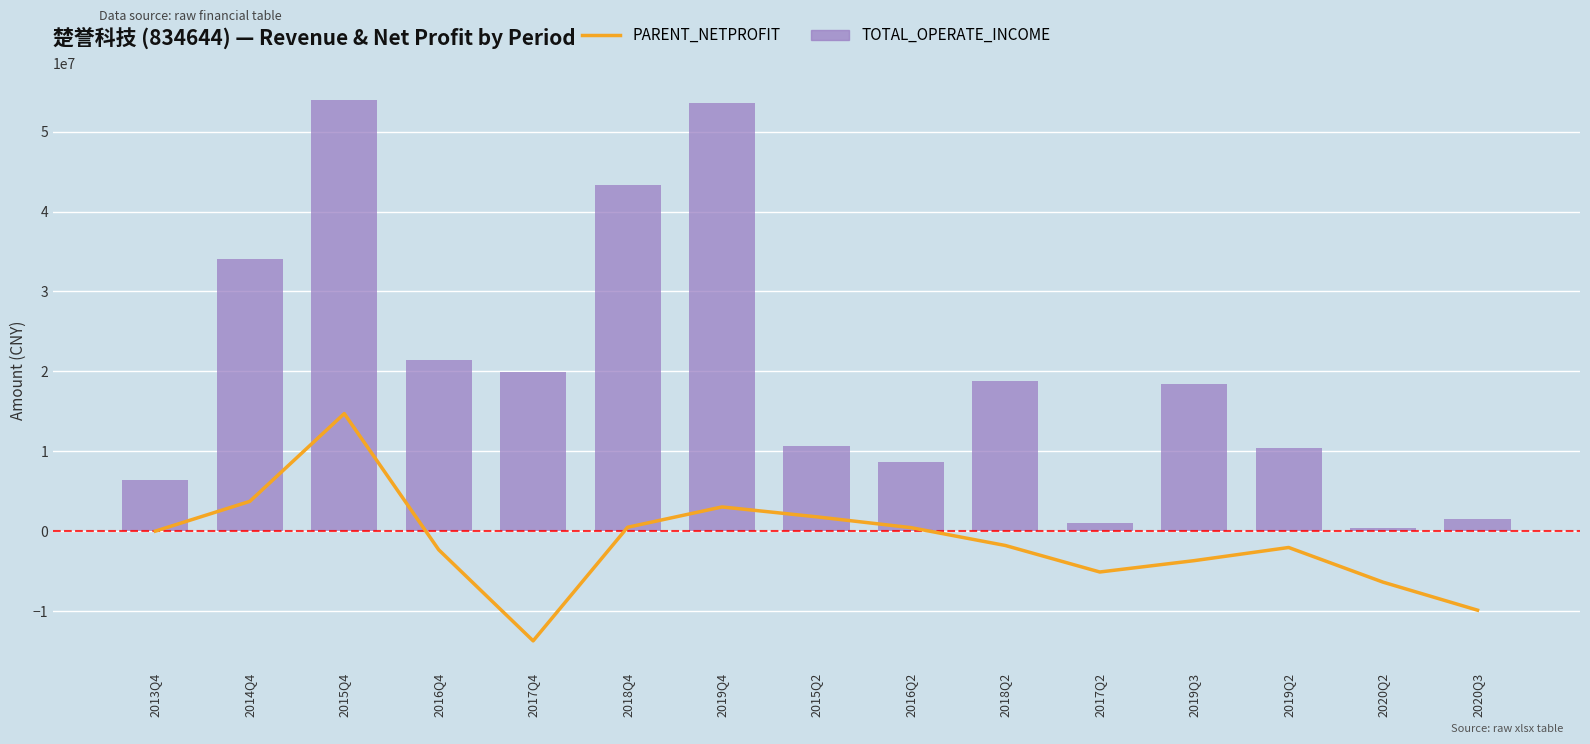

Where does the TOTAL_OPERATE_INCOME series first go above 18486107?

2014Q4